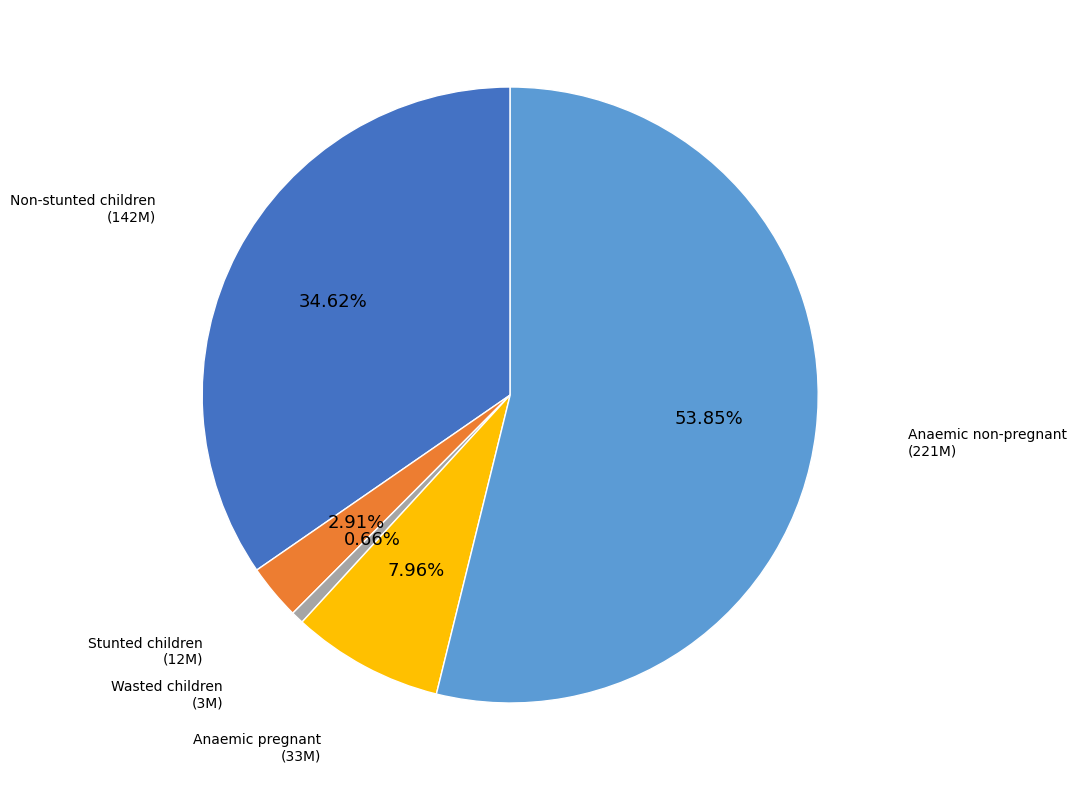

How many slices are in this pie chart?

5